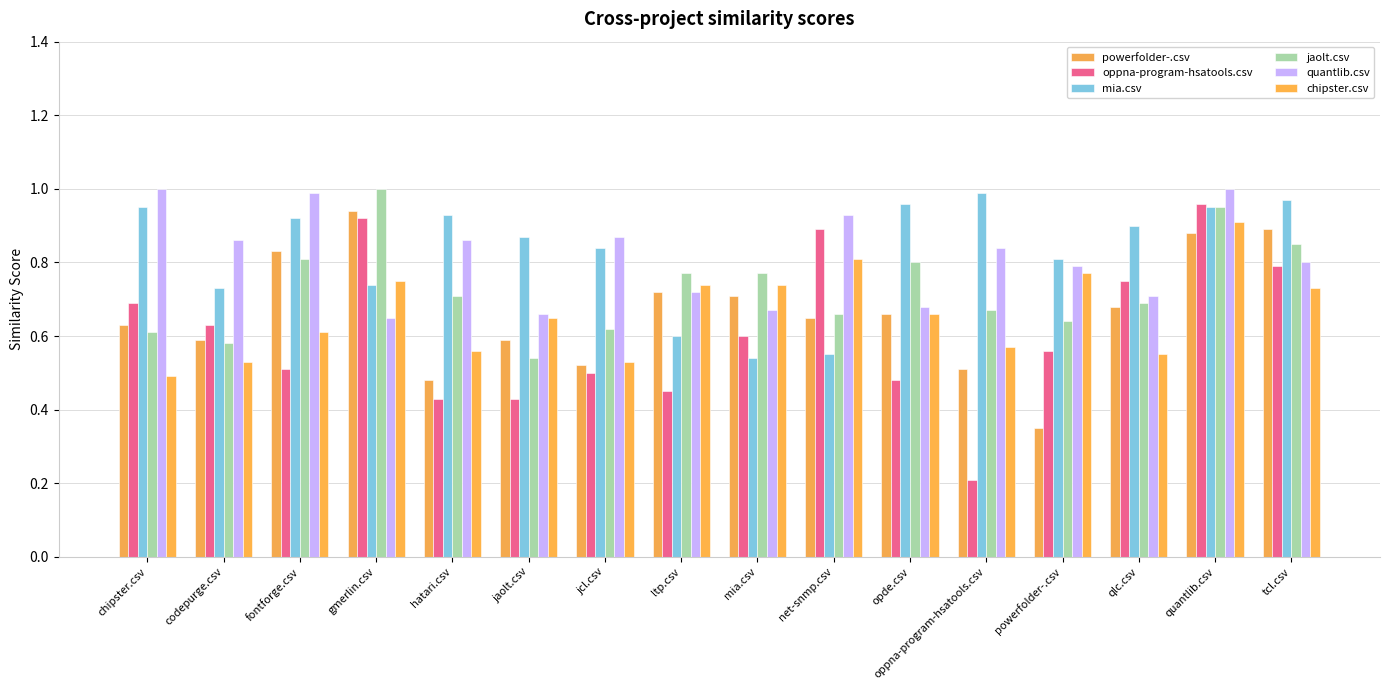

Count the powerfolder-.csv values in the range 0 to 1.

16